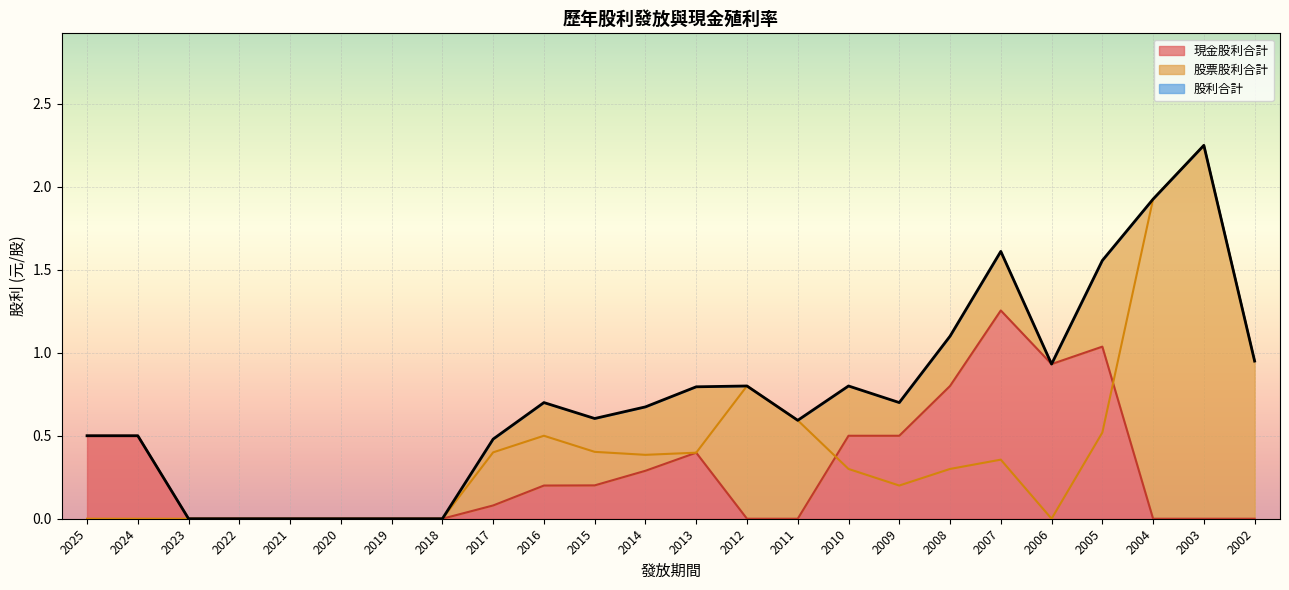

What is the value of the 股票股利合計 point at the 24th from the left?

0.9